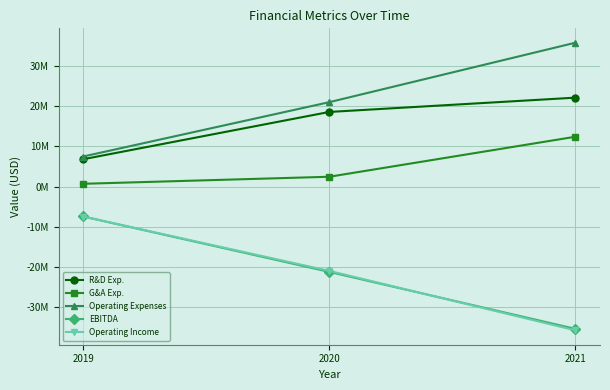

At which category is the sum across all series the highest?

2019